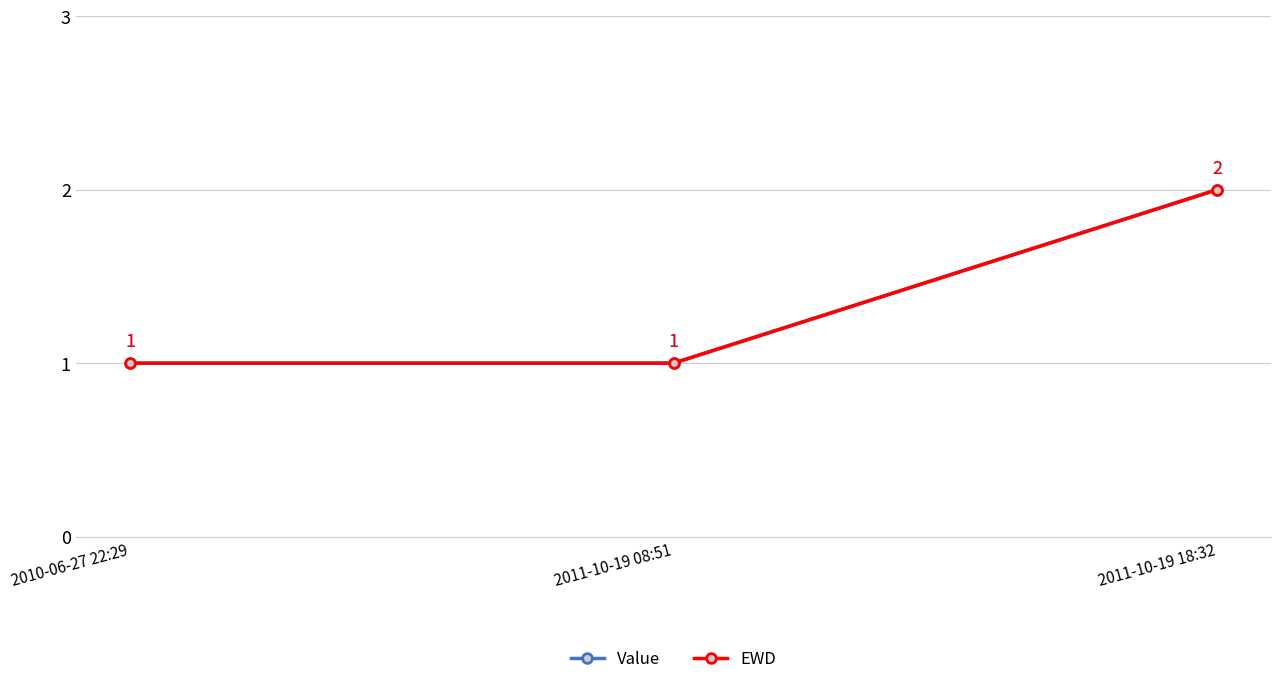

At how many categories does at least one series exceed 1?

1